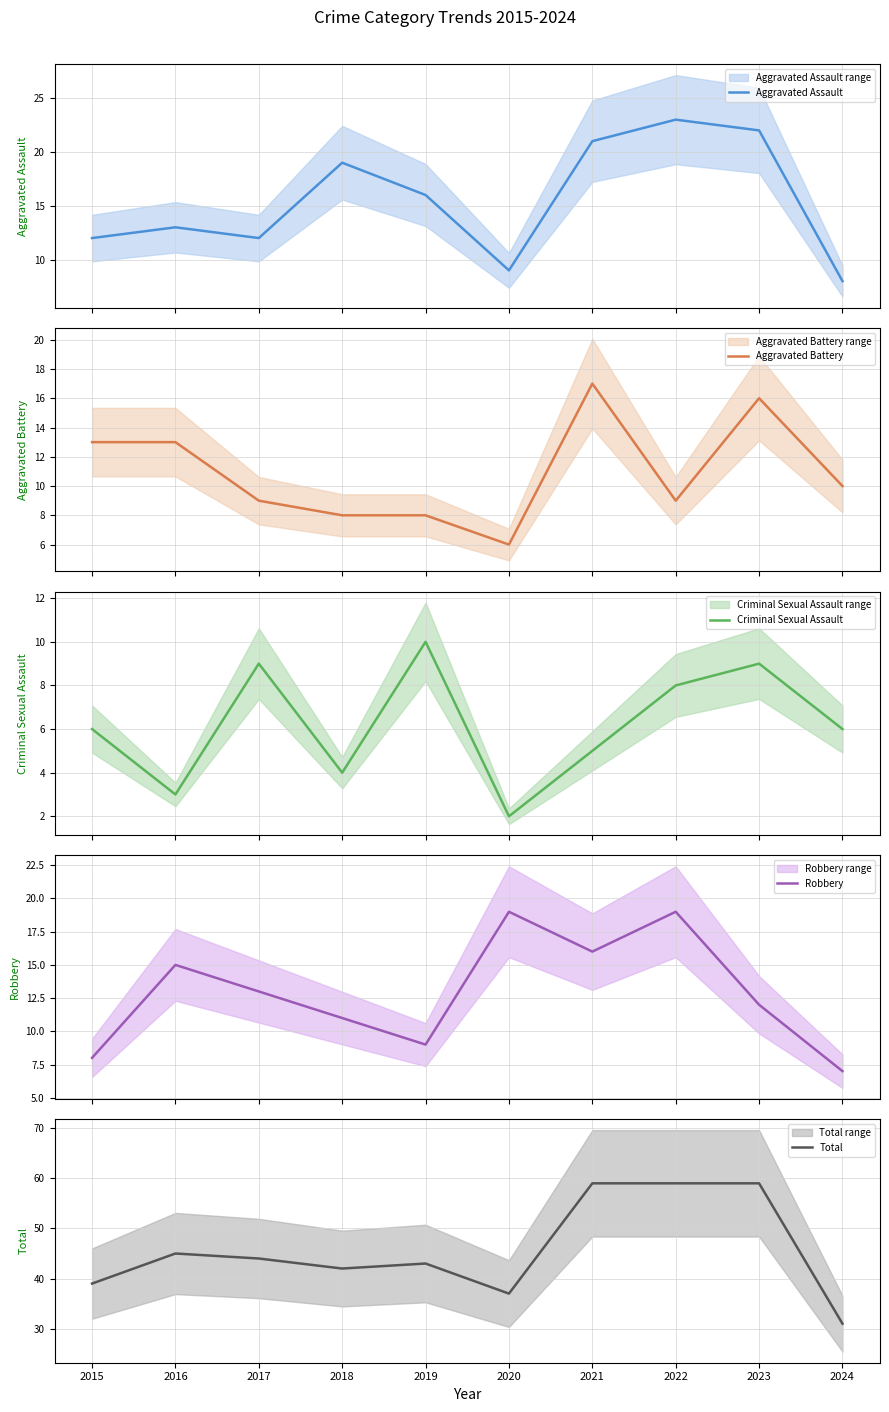

Does the chart have visible grid lines?

Yes